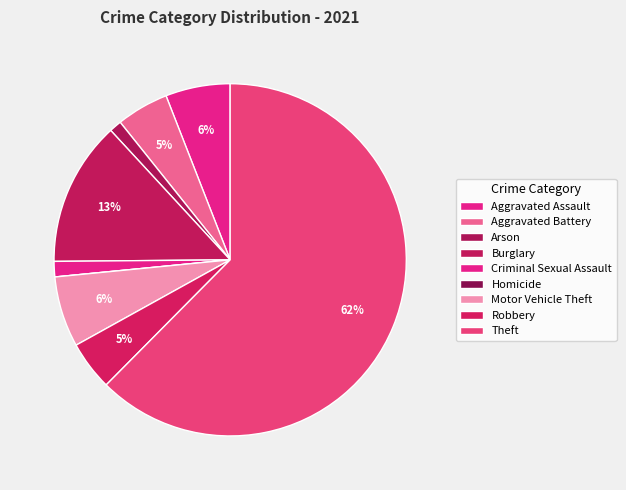

Do Robbery and Homicide together represent more than half of the pie?

No